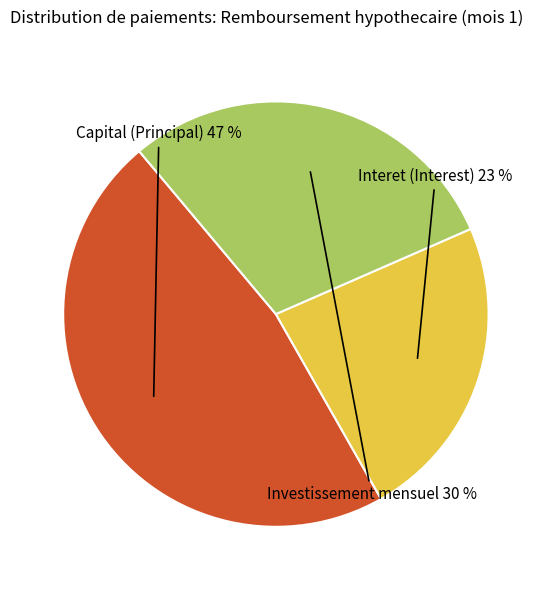

Is there a majority slice in this chart?

No